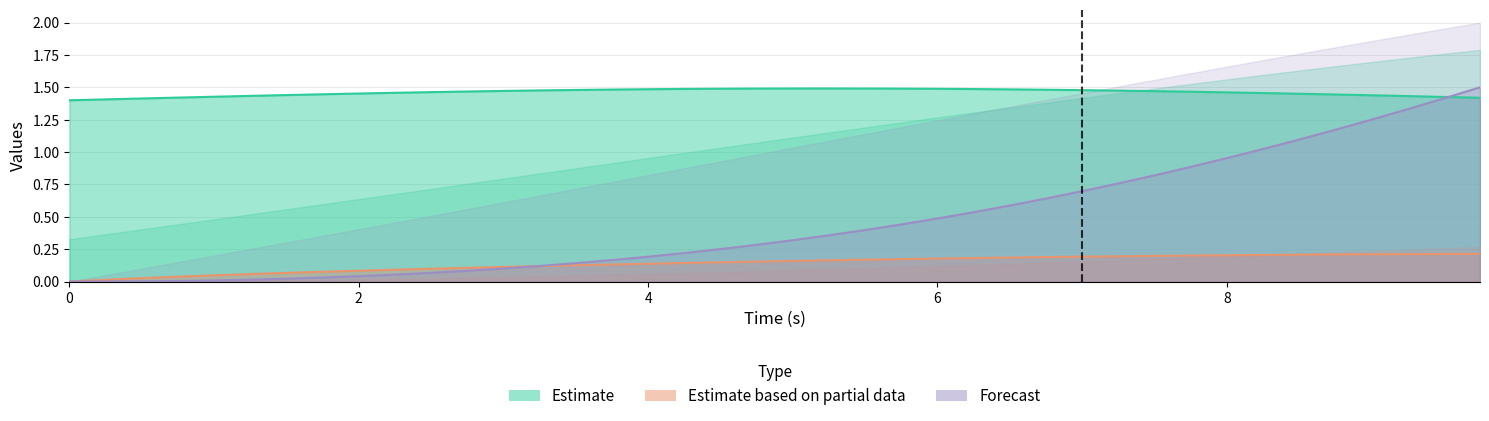

How many lines are shown in the chart?

3